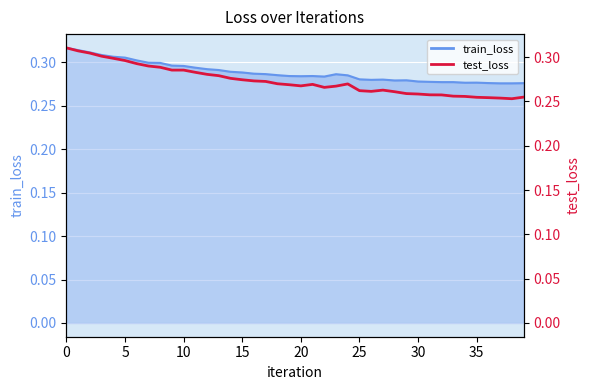

What is the average value?

0.3